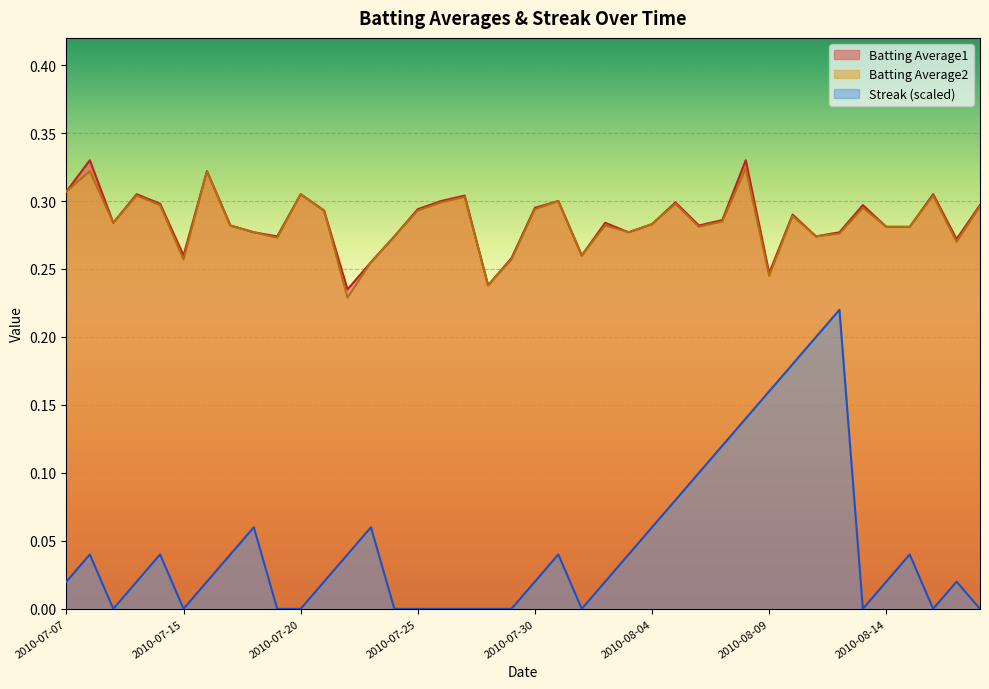

What is the label of the 31st point from the left?

2010-08-09